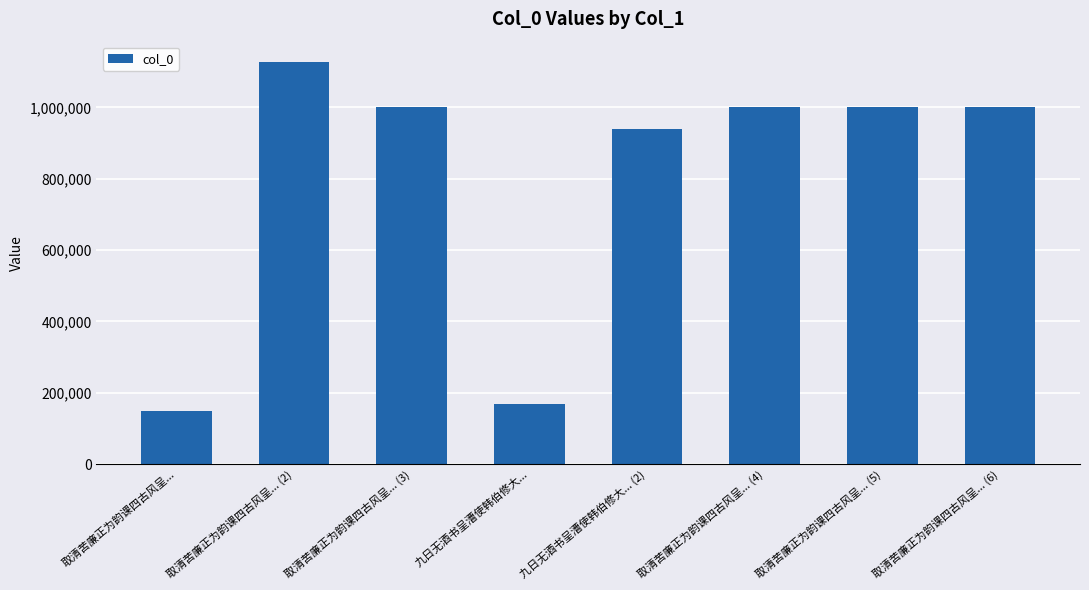

At which category does the chart reach its peak across all series?

取清苦廉正为韵课四古风呈... (2)